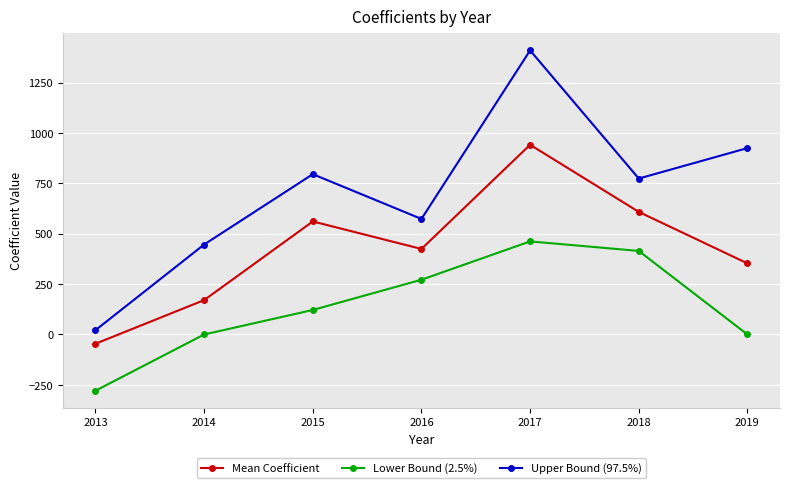

Reading right to left, what are all the values shown in this chart?

Mean Coefficient: 2019=353.0	2018=608.5	2017=941.7	2016=424.5	2015=561.1	2014=170.6	2013=-45.9
Lower Bound (2.5%): 2019=0.0	2018=414.7	2017=462.0	2016=271.8	2015=121.6	2014=0.0	2013=-279.1
Upper Bound (97.5%): 2019=925.1	2018=774.0	2017=1410.1	2016=573.5	2015=795.7	2014=446.6	2013=21.4